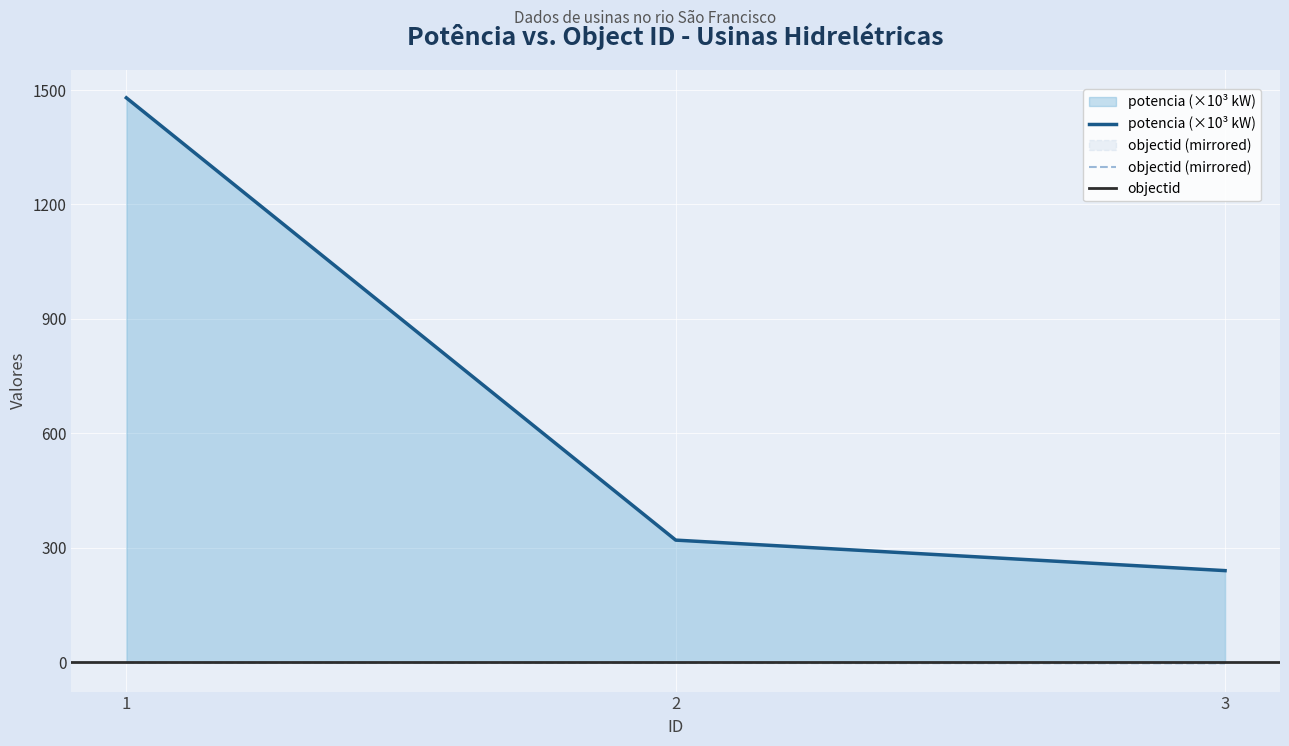

What is the highest value of the potencia series?

1479.6